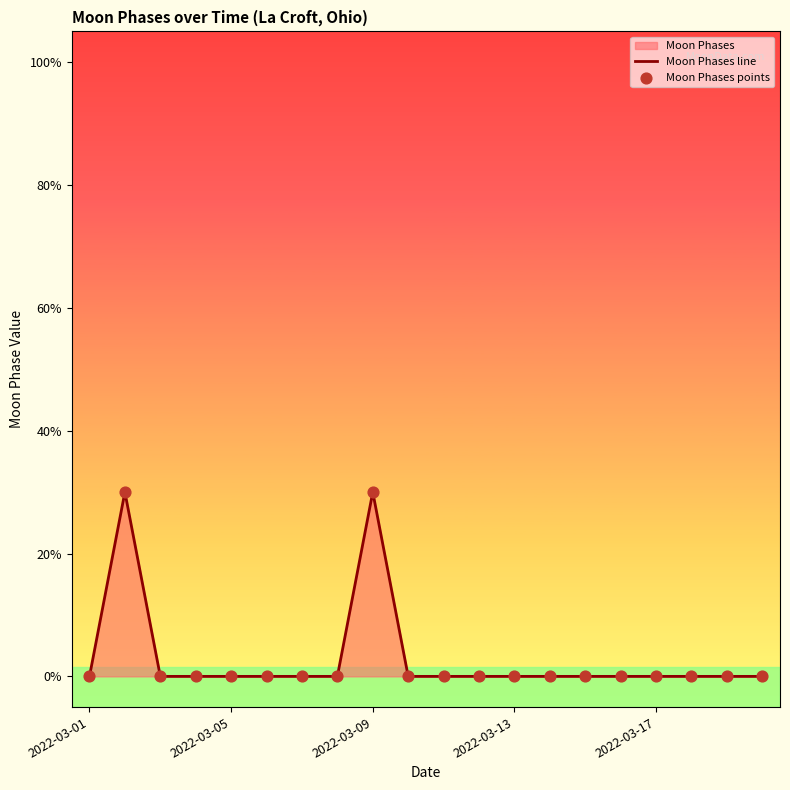

Which series reaches the minimum Y coordinate?

Moon Phases line